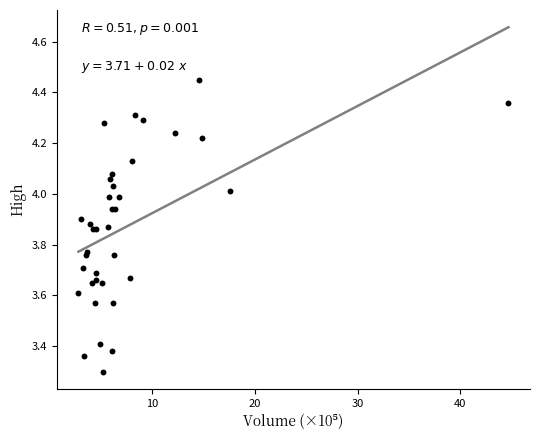

What Y value in the scatter plot is closest to 3?

3.3